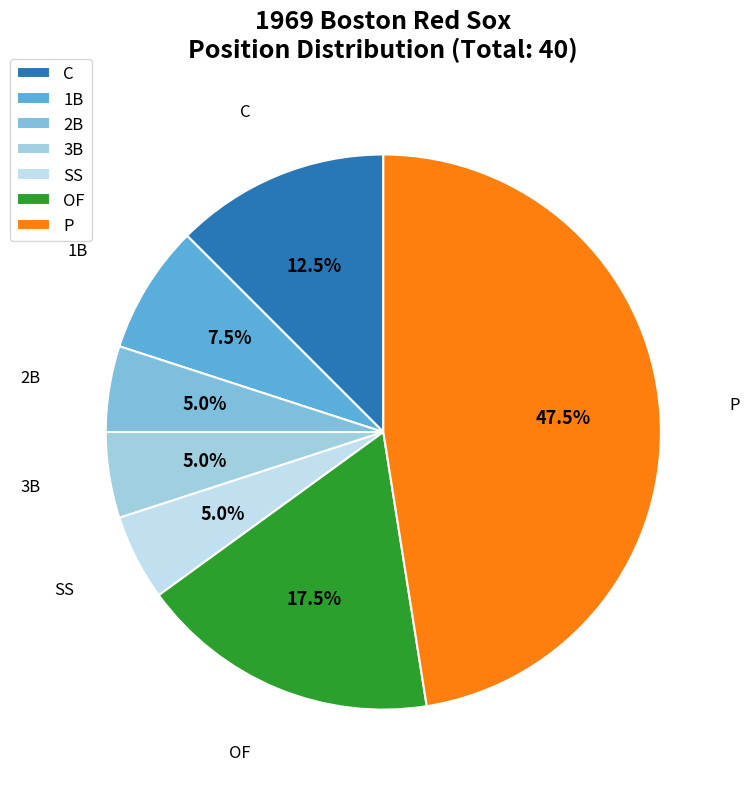

To the nearest percent, what is the difference between the largest and smallest slice percentages?

42%